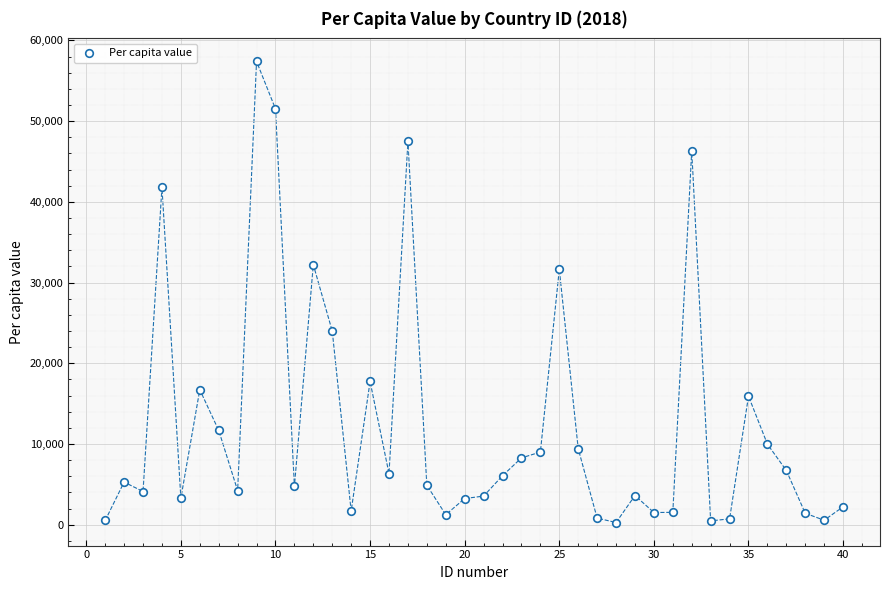

What is the range of Y values (max minus min)?

57124.2